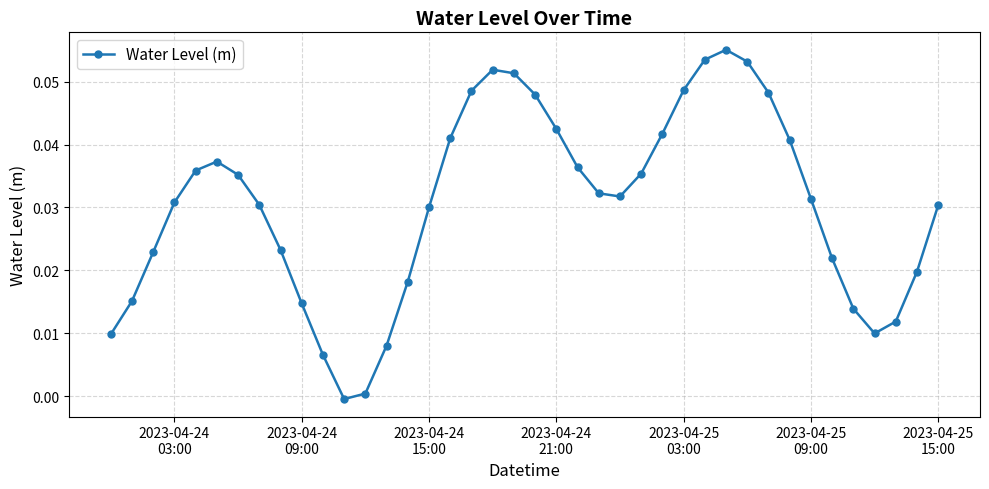

How many points are lower than both their immediate neighbors (excluding endpoints)?

3